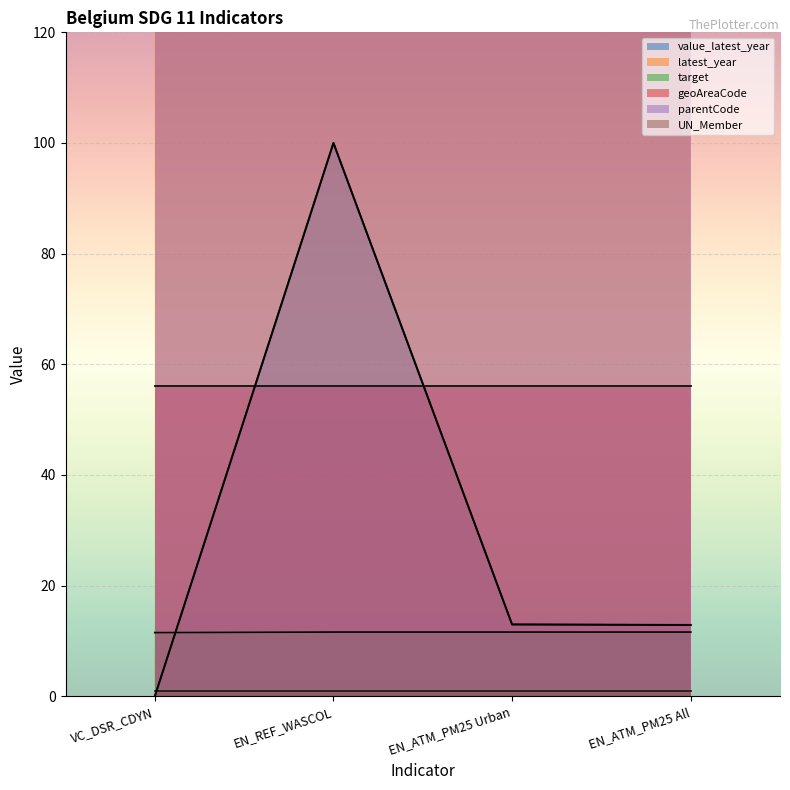

Which label corresponds to the smallest value in the chart?

VC_DSR_CDYN